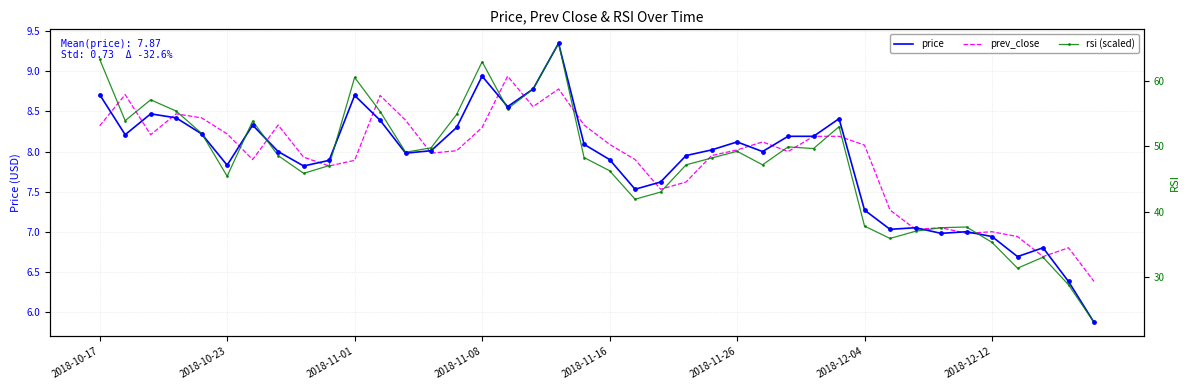

Which series reaches the maximum Y coordinate?

price